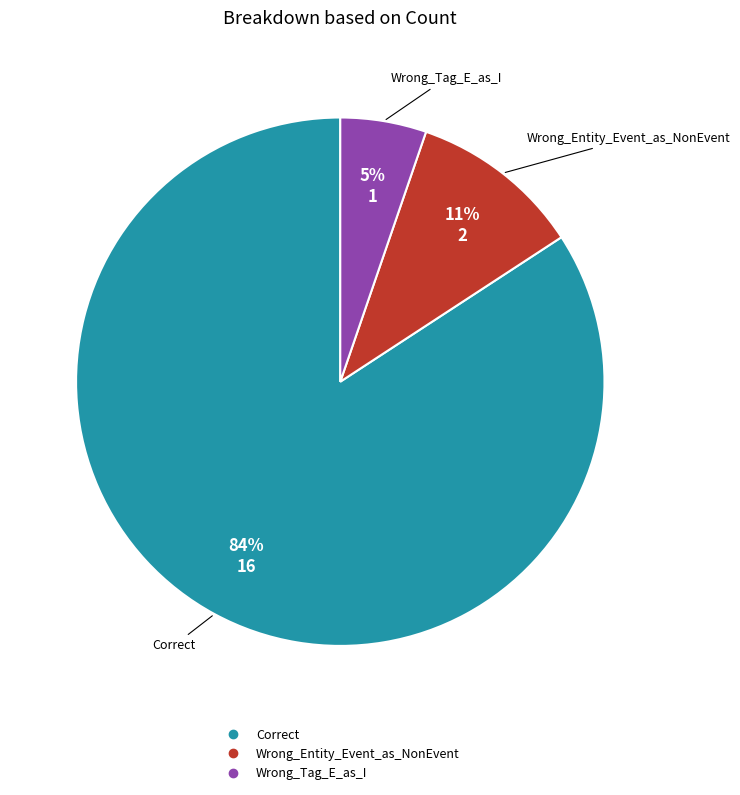

To the nearest percent, what is the average slice percentage?

33%